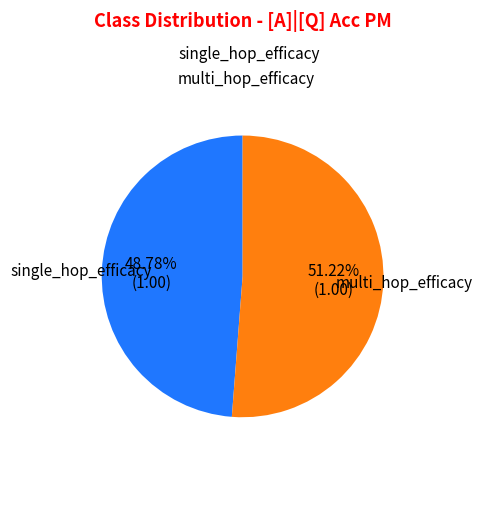

What percentage is the single_hop_efficacy slice, to the nearest percent?

49%